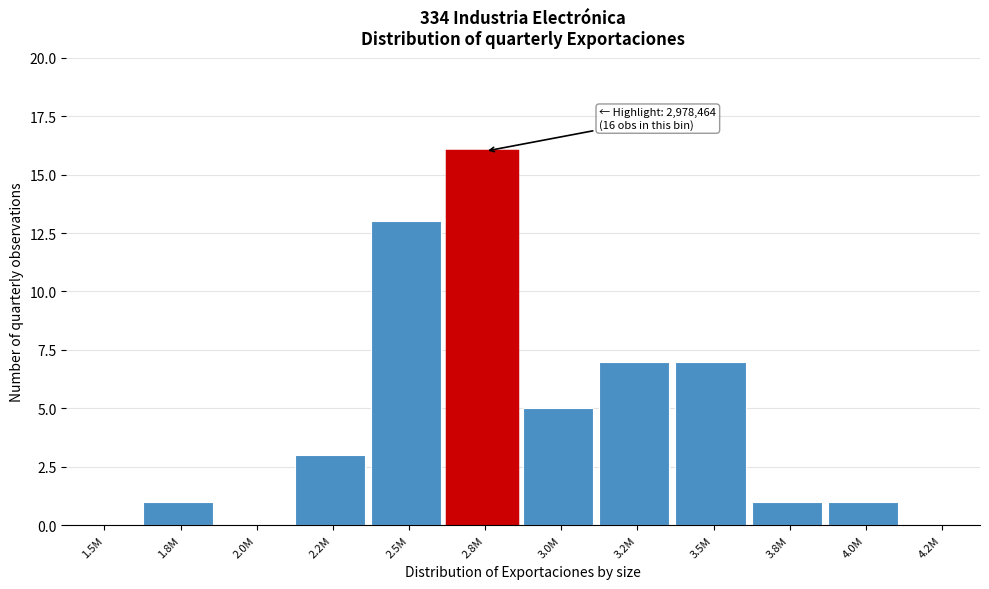

Reading left to right, list all the values displayed in this chart.

1.5M=0	1.8M=1	2.0M=0	2.2M=3	2.5M=13	2.8M=16	3.0M=5	3.2M=7	3.5M=7	3.8M=1	4.0M=1	4.2M=0